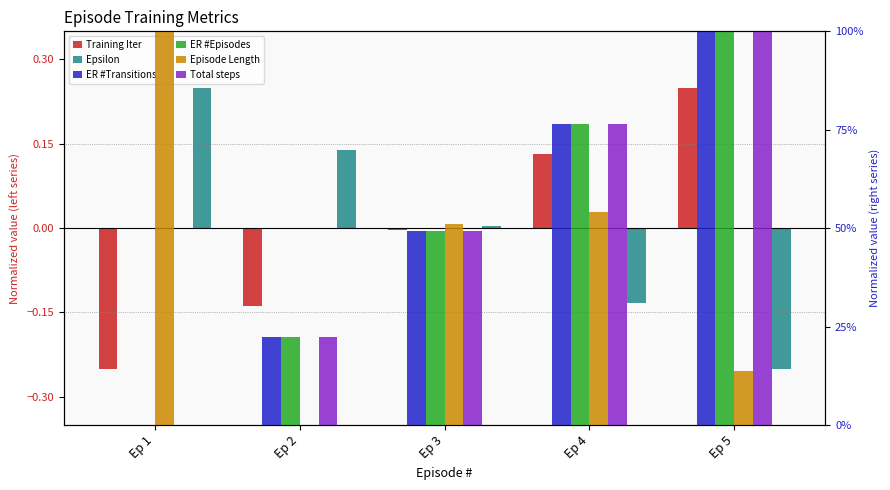

Rank the series by their maximum value, from highest to lowest.

ER #Transitions, ER #Episodes, Episode Length, Total steps, Training Iter, Epsilon